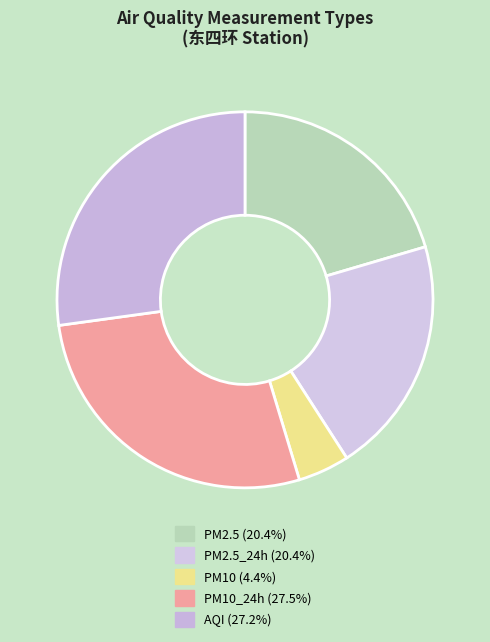

How many slices are in this pie chart?

5